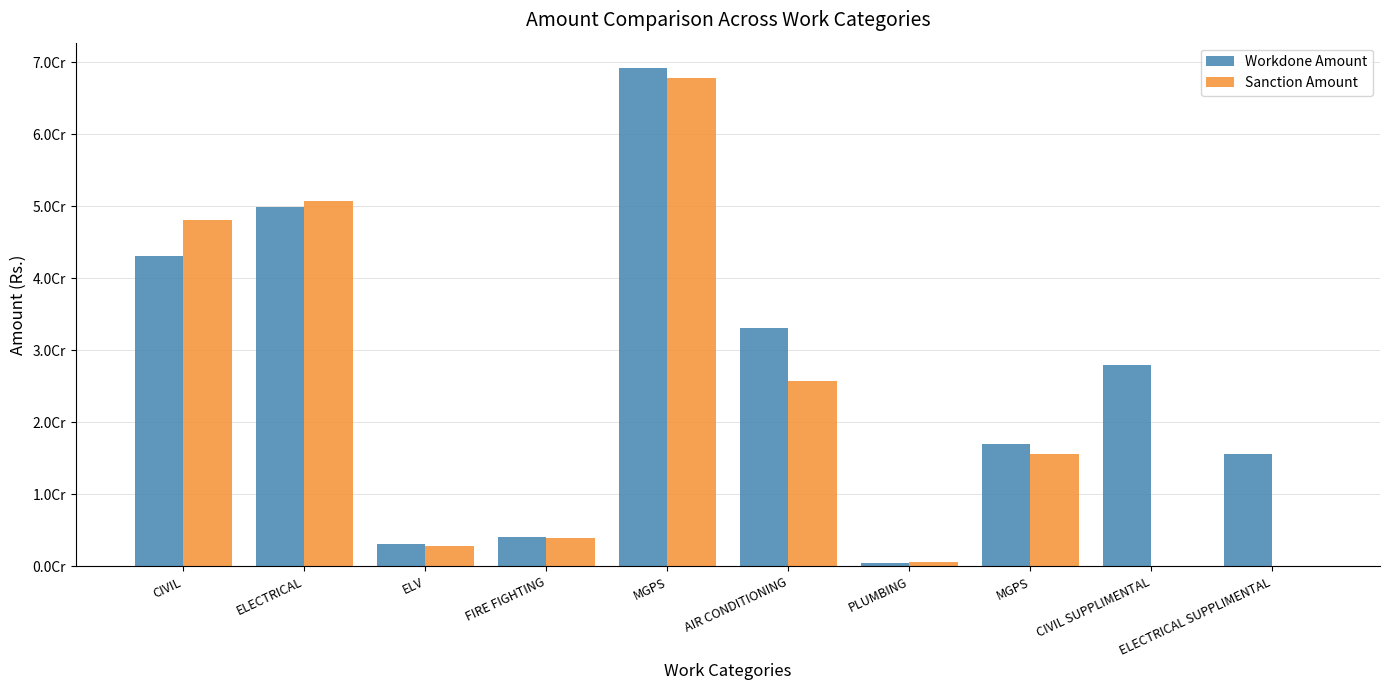

What are all the series names shown in the legend?

Workdone Amount, Sanction Amount